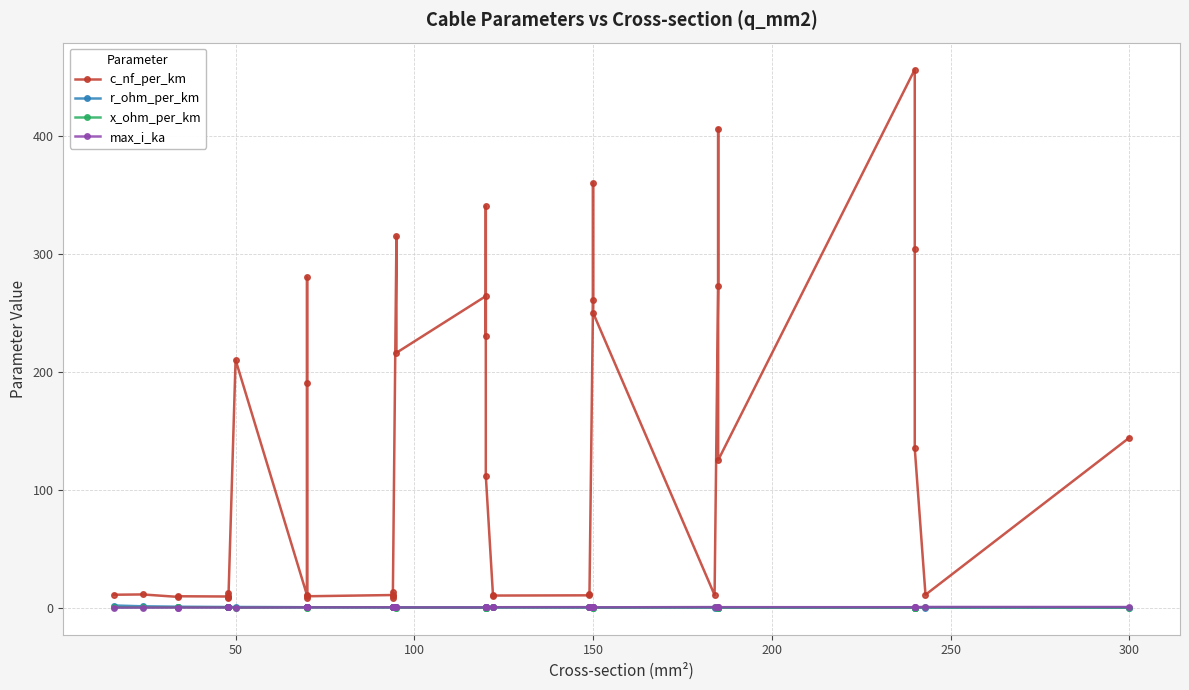

Reading left to right, transcribe all the data shown in this chart.

c_nf_per_km: 11.0	11.2	9.2	9.7	9.5	12.2	10.1	8.0	210.0	10.4	280.0	190.0	8.4	9.7	10.8	13.2	8.7	10.0	315.0	216.0	264.0	230.0	340.0	112.0	11.1	10.3	10.5	11.2	261.0	360.0	250.0	10.8	273.0	406.0	125.0	456.0	304.0	135.0	11.0	144.0
r_ohm_per_km: 1.9	1.2	0.8	0.8	0.6	0.6	0.6	0.6	0.6	0.4	0.4	0.4	0.4	0.4	0.3	0.3	0.3	0.3	0.3	0.3	0.2	0.3	0.3	0.2	0.2	0.2	0.2	0.2	0.2	0.2	0.2	0.2	0.2	0.2	0.1	0.1	0.1	0.1	0.1	0.1
x_ohm_per_km: 0.3	0.3	0.4	0.4	0.4	0.3	0.3	0.5	0.1	0.3	0.1	0.1	0.5	0.4	0.3	0.3	0.4	0.3	0.1	0.1	0.1	0.1	0.1	0.2	0.3	0.3	0.3	0.3	0.1	0.1	0.1	0.3	0.1	0.1	0.2	0.1	0.1	0.1	0.3	0.1
max_i_ka: 0.1	0.1	0.2	0.2	0.2	0.2	0.2	0.2	0.1	0.3	0.2	0.2	0.3	0.3	0.3	0.3	0.3	0.3	0.2	0.3	0.2	0.3	0.3	0.4	0.4	0.4	0.5	0.5	0.3	0.3	0.3	0.5	0.4	0.4	0.5	0.4	0.4	0.5	0.6	0.6